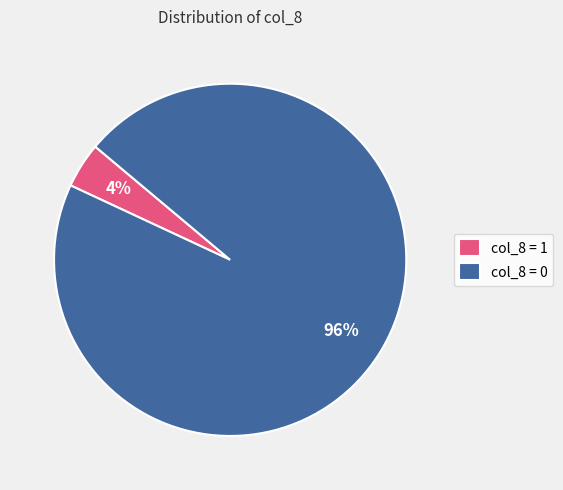

Which slice represents more than half of the pie?

col_8 = 0